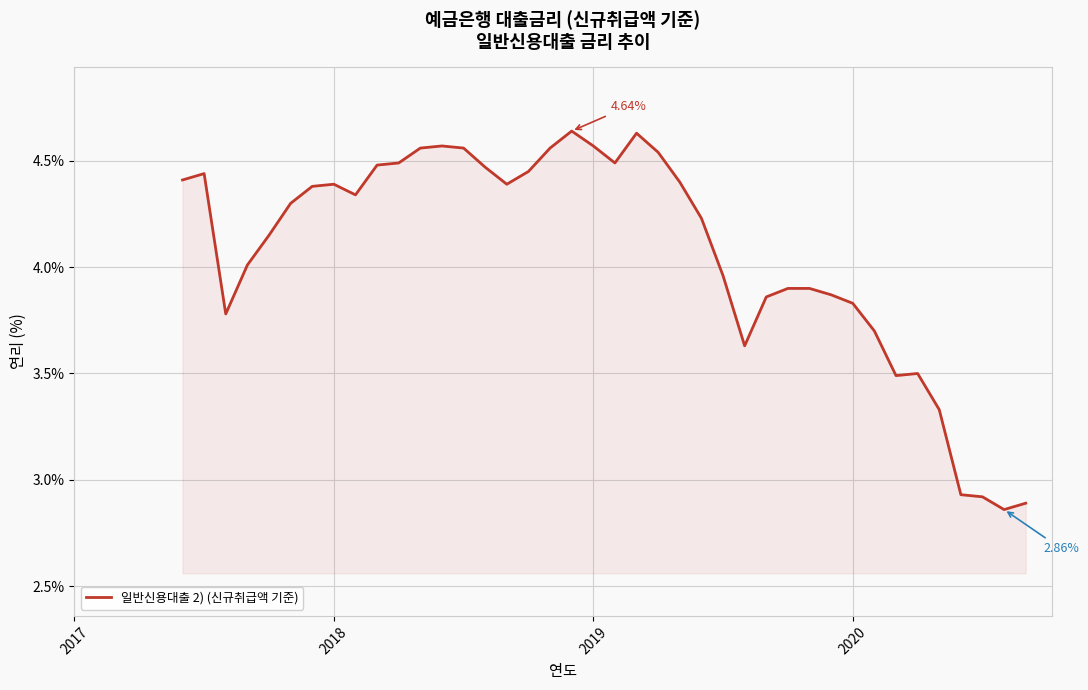

What is the difference between the maximum and minimum values?

1.8